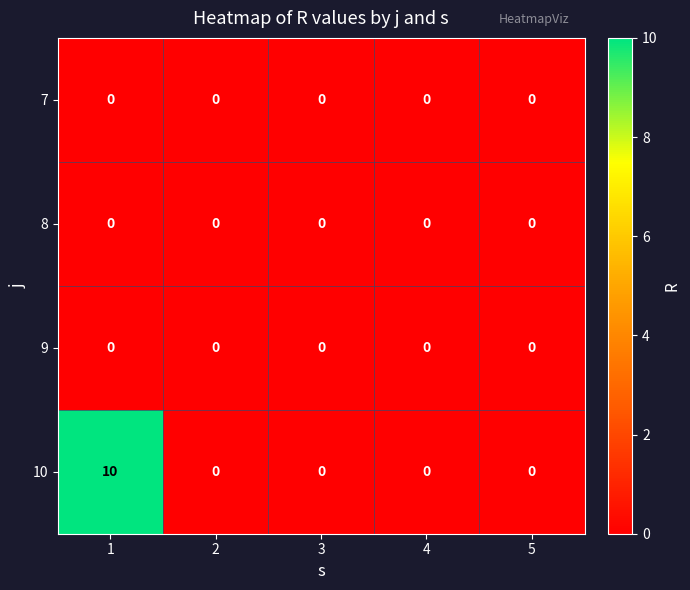

What is the maximum value shown in the chart?

10